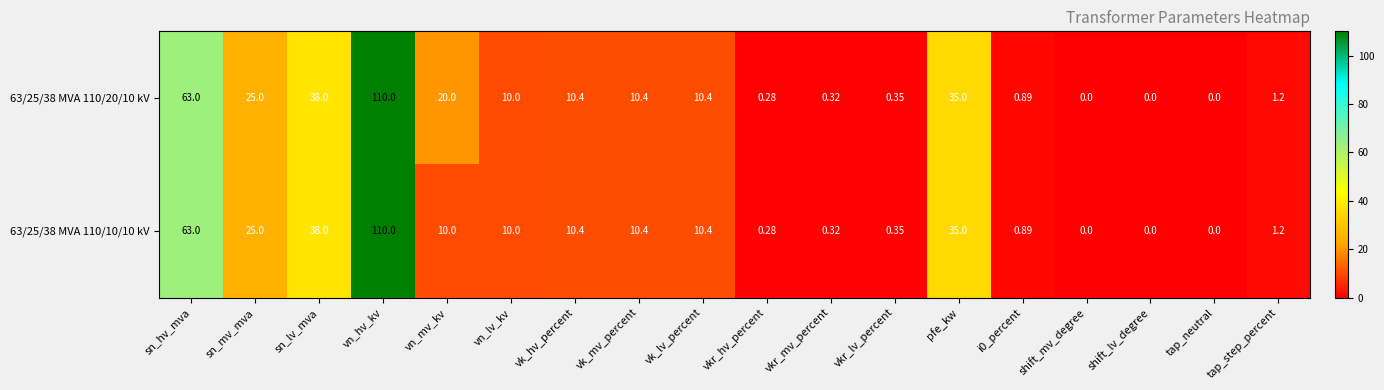

At which category does the chart reach its peak across all series?

vn_hv_kv